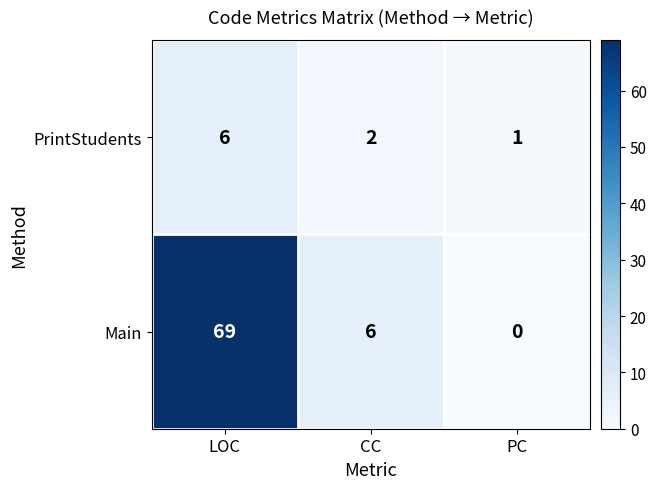

Is it true that PrintStudents equals 2 at CC?

True